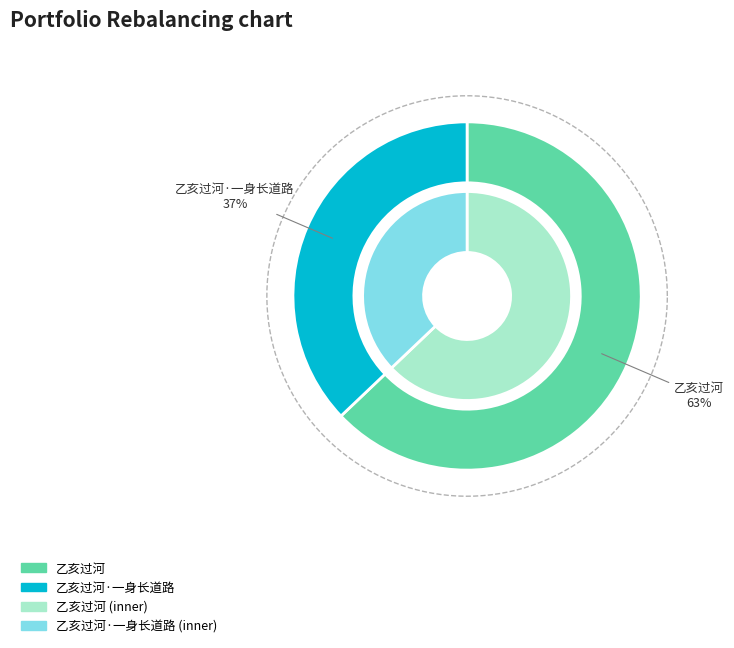

How many segments does this pie chart have?

2